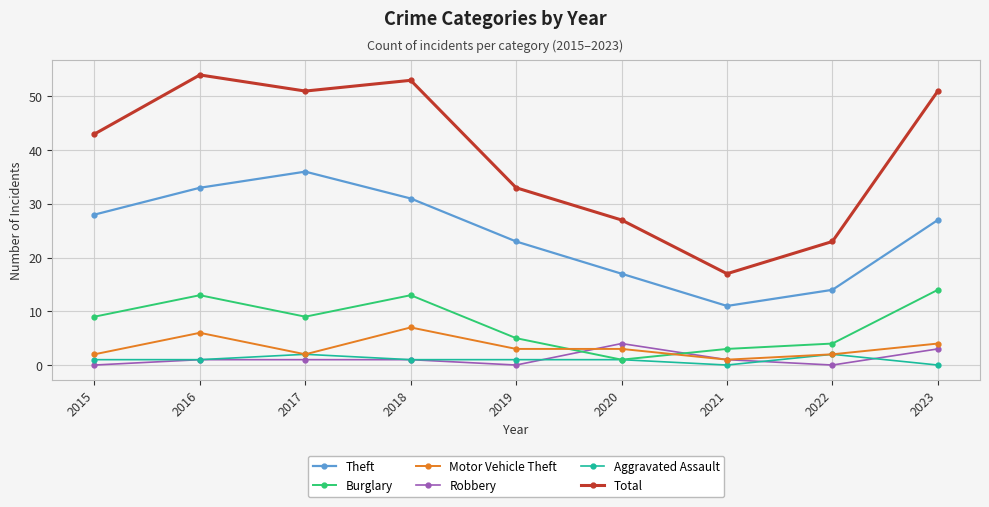

What are all the series names shown in the legend?

Theft, Burglary, Motor Vehicle Theft, Robbery, Aggravated Assault, Total